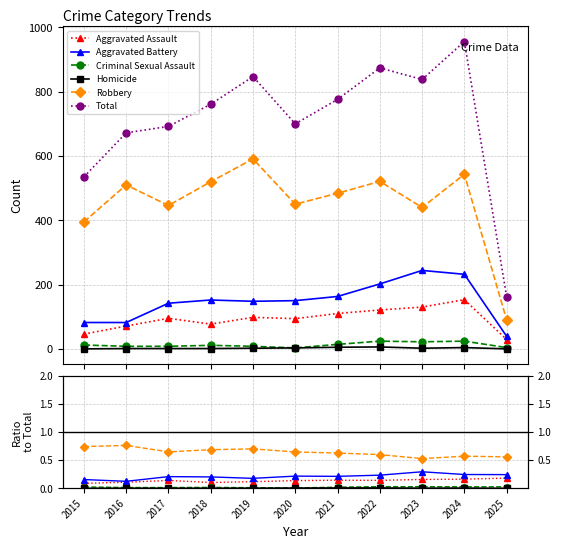

True or false: Aggravated Battery has a value of 0.2 at 2022.

True